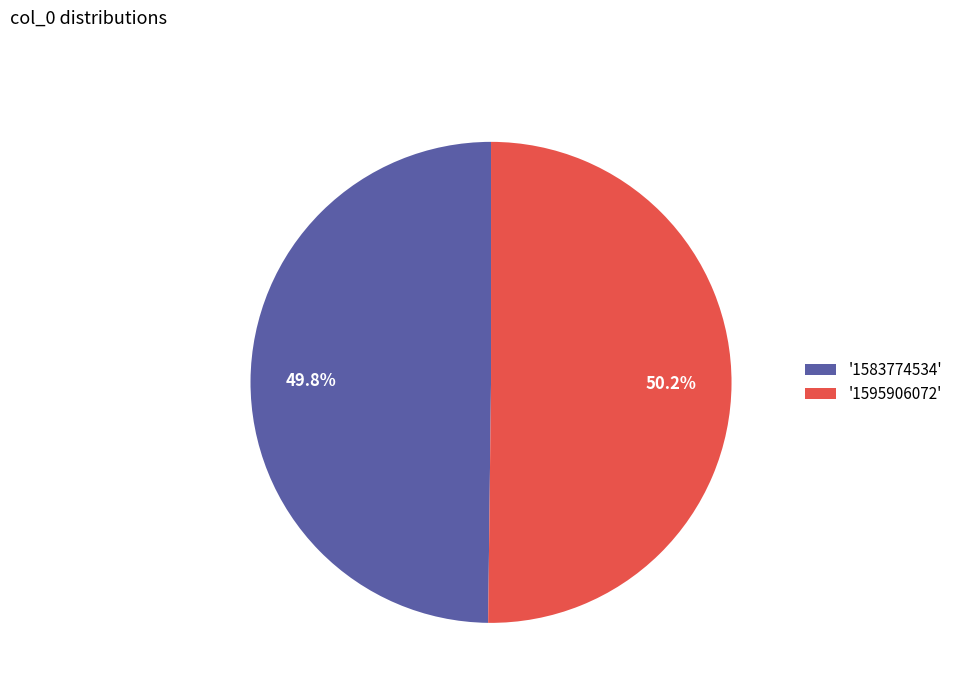

How much of the chart is everything except '1595906072'?

49.8%